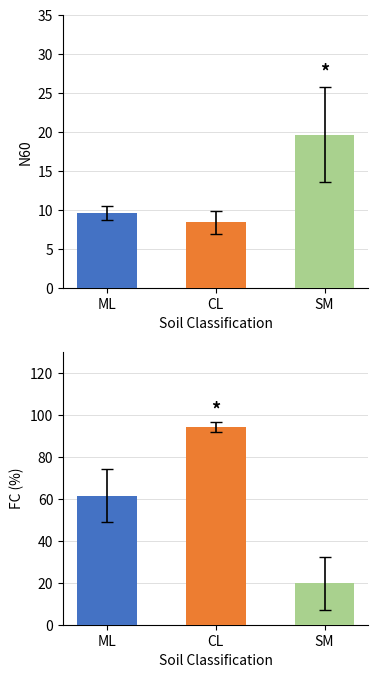

Rank the series by their maximum value, from lowest to highest.

N60, FC